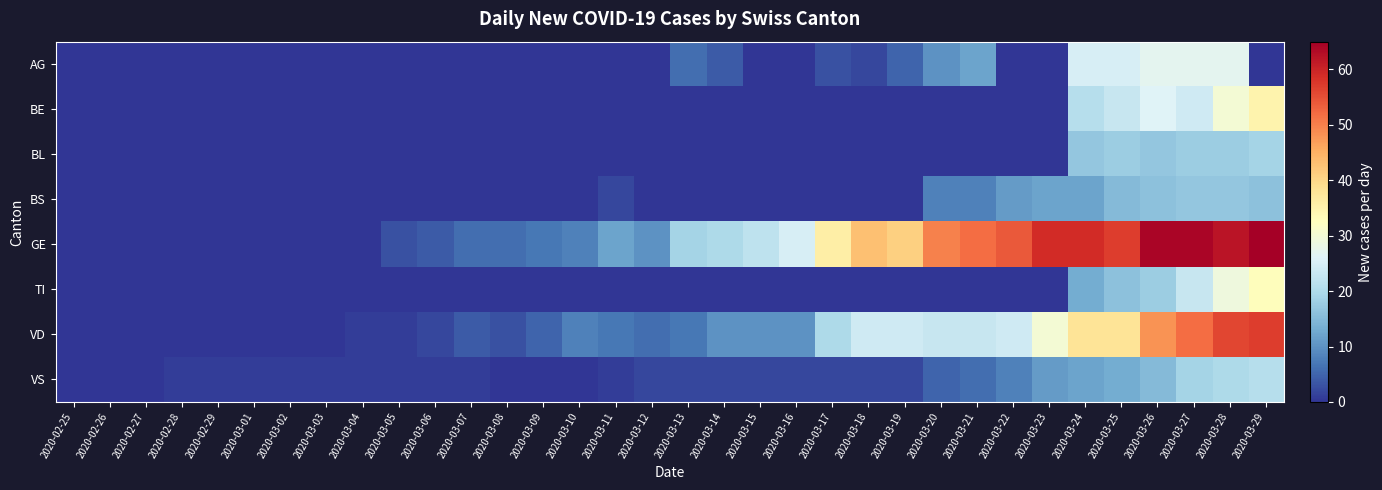

At 2020-03-12, list the series in order from smallest to largest.

AG, BE, BL, BS, TI, VS, VD, GE